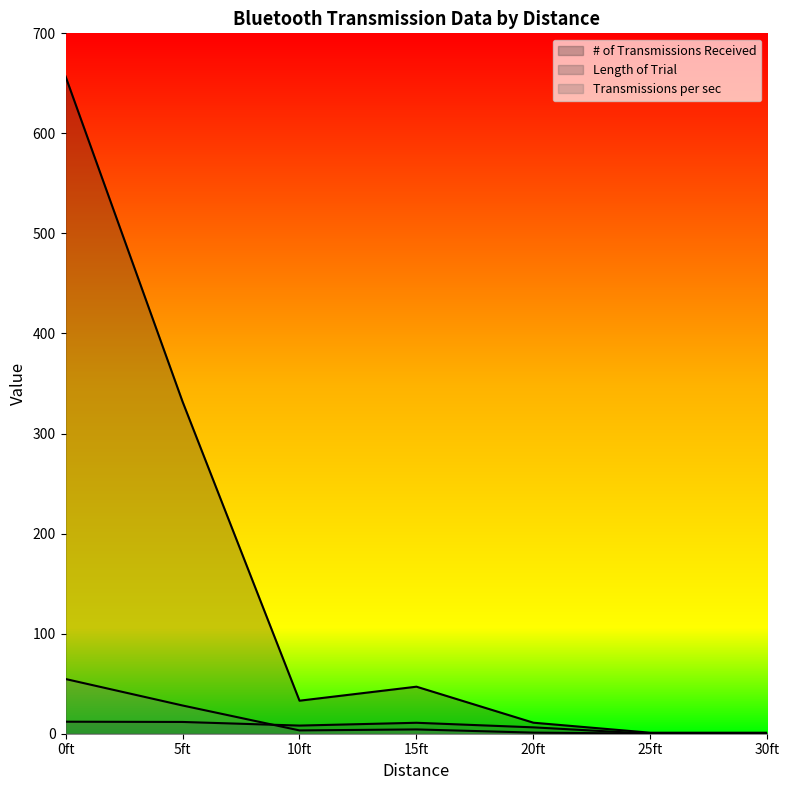

What is the difference between the maximum and minimum values in the # of Transmissions Received series?

656.0